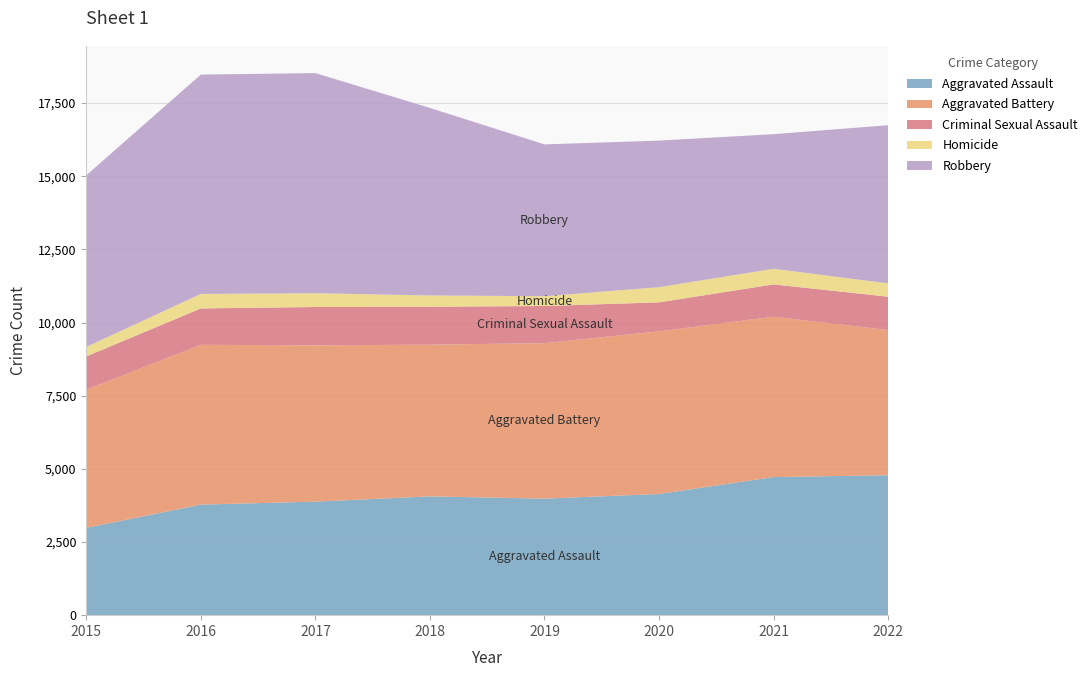

Reading left to right, transcribe all the data shown in this chart.

Aggravated Assault: 2015=2984	2016=3779	2017=3879	2018=4060	2019=3983	2020=4141	2021=4719	2022=4784
Aggravated Battery: 2015=4721	2016=5461	2017=5342	2018=5185	2019=5313	2020=5560	2021=5481	2022=4962
Criminal Sexual Assault: 2015=1138	2016=1243	2017=1312	2018=1297	2019=1270	2020=990	2021=1105	2022=1139
Homicide: 2015=325	2016=496	2017=469	2018=385	2019=335	2020=518	2021=533	2022=455
Robbery: 2015=5866	2016=7496	2017=7524	2018=6409	2019=5189	2020=5010	2021=4601	2022=5405